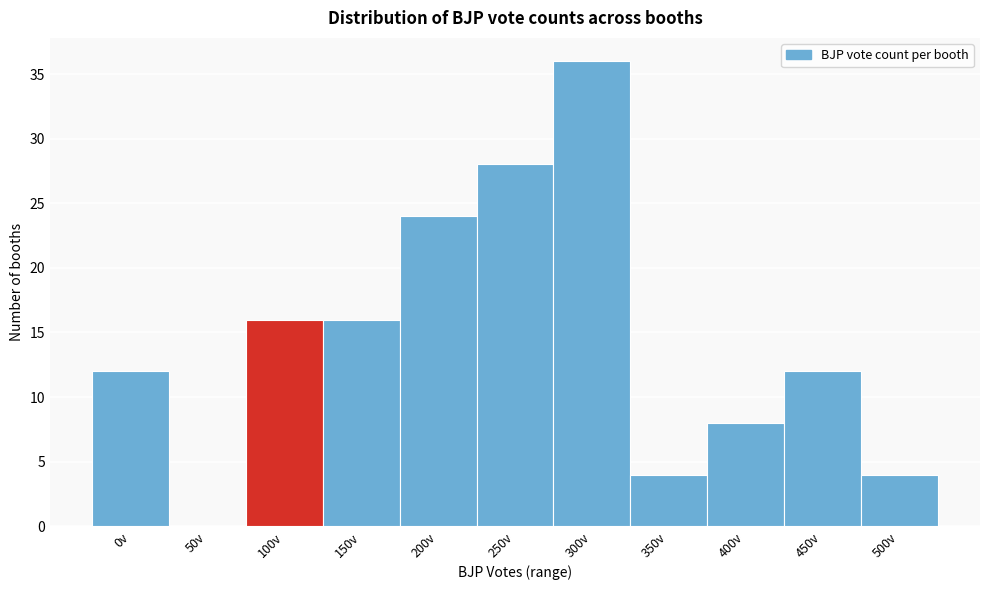

Reading right to left, what are all the values shown in this chart?

500v=4	450v=12	400v=8	350v=4	300v=36	250v=28	200v=24	150v=16	100v=16	50v=0	0v=12